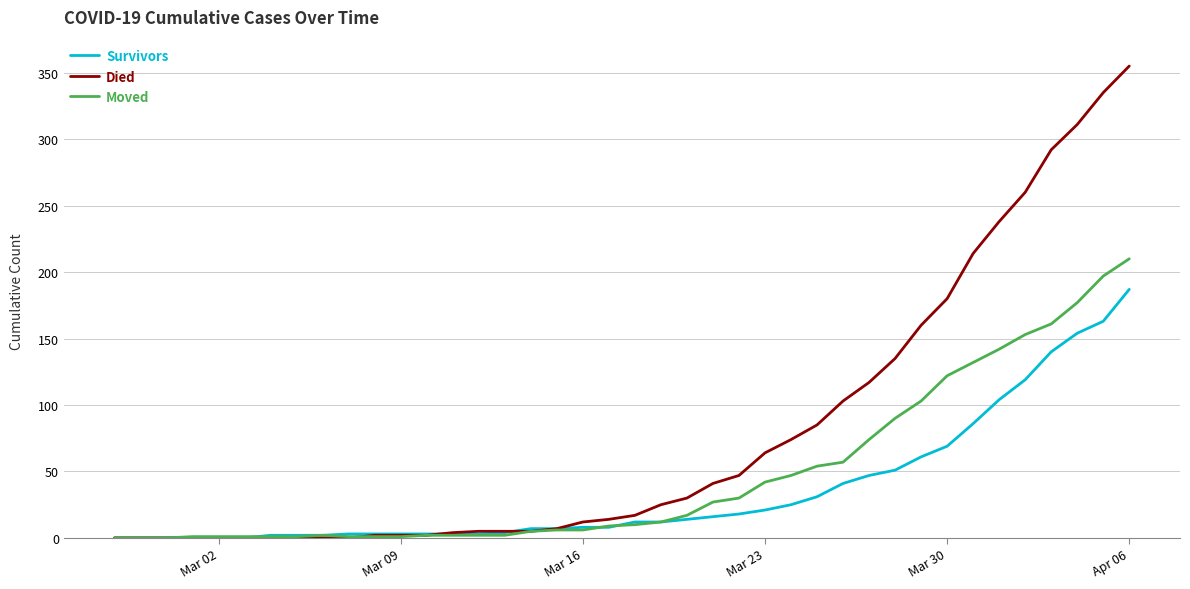

Rank the series by their average value, from lowest to highest.

Survivors, Moved, Died